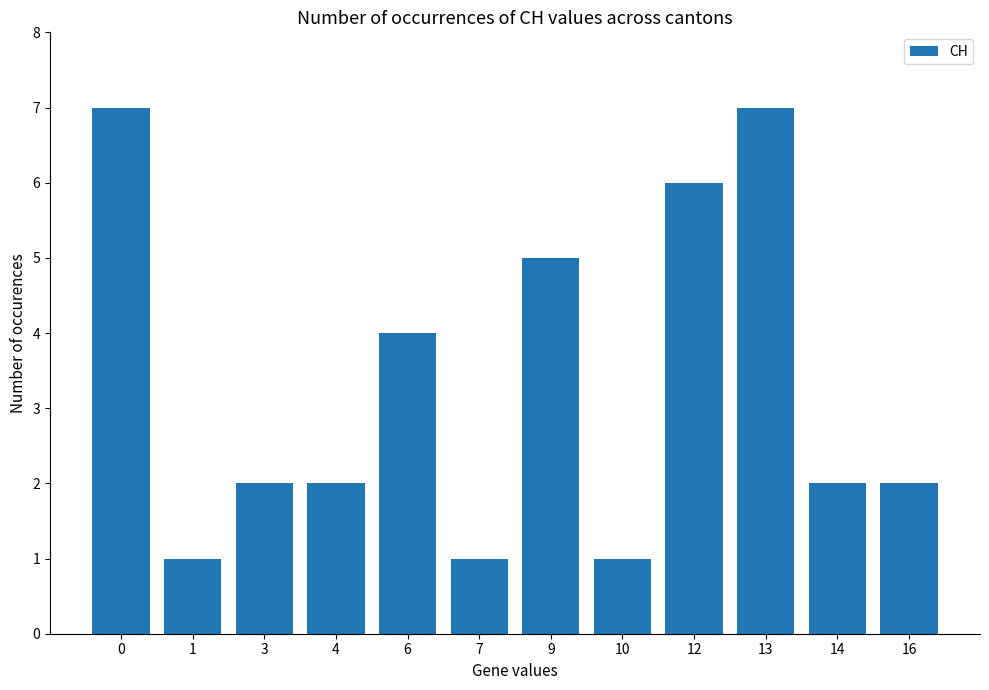

How many bars are there in total?

12